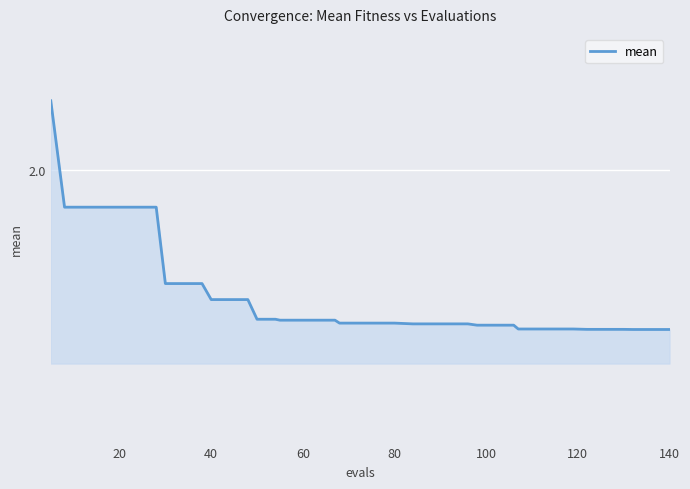

True or false: the data has more than 2 interior local peaks.

False